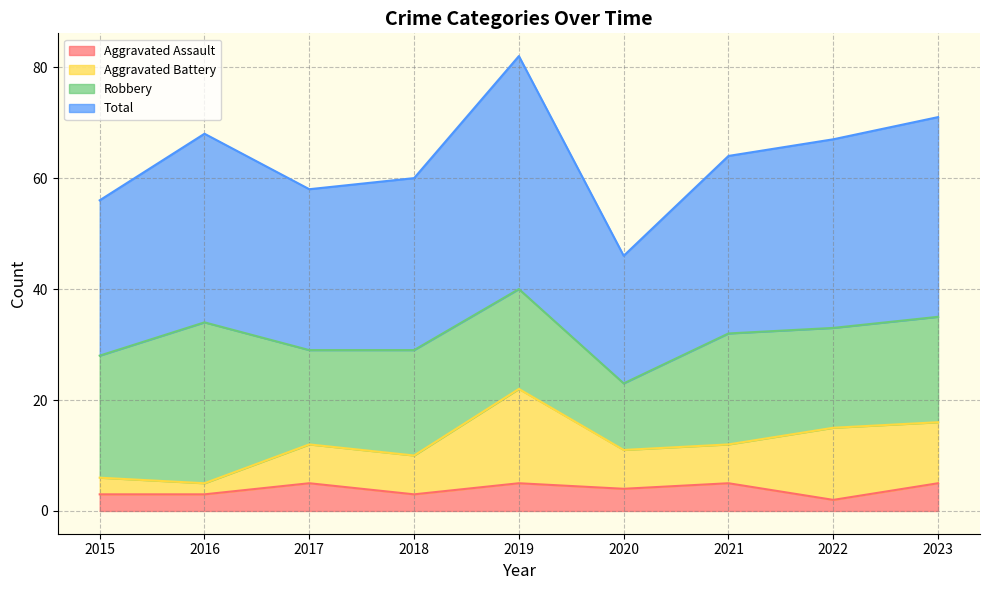

The Aggravated Assault series shows 2 at 2022. True or false?

True